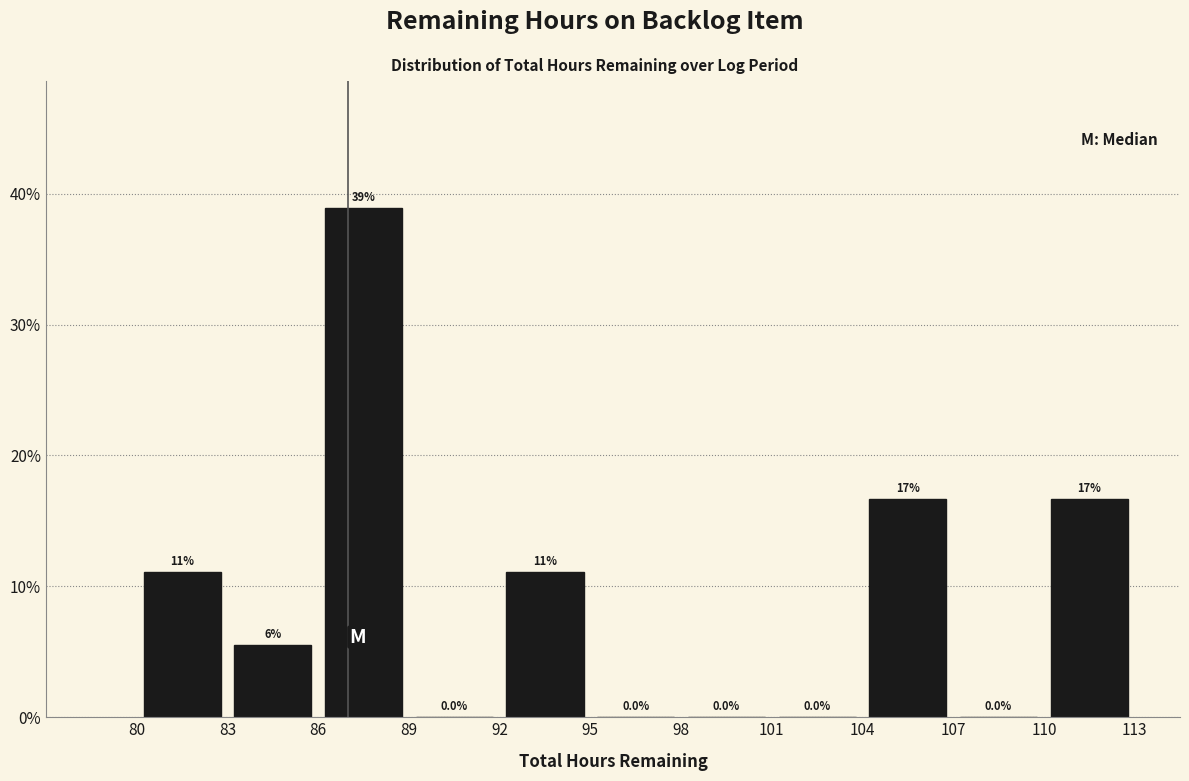

Which range on the x-axis has the tallest bar?

86 to 89